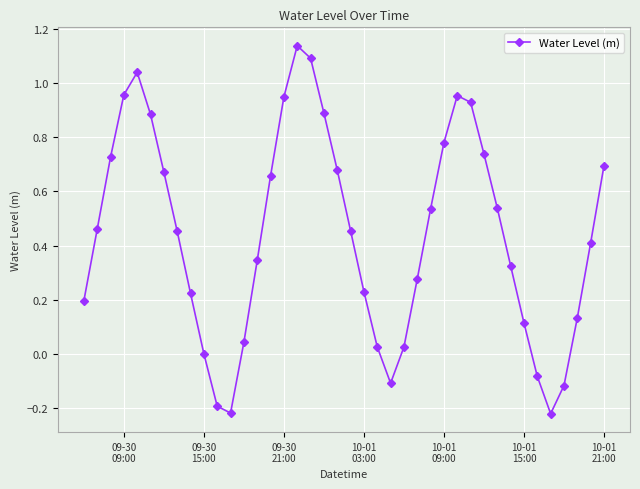

What is the difference between the maximum and second lowest values?

1.4